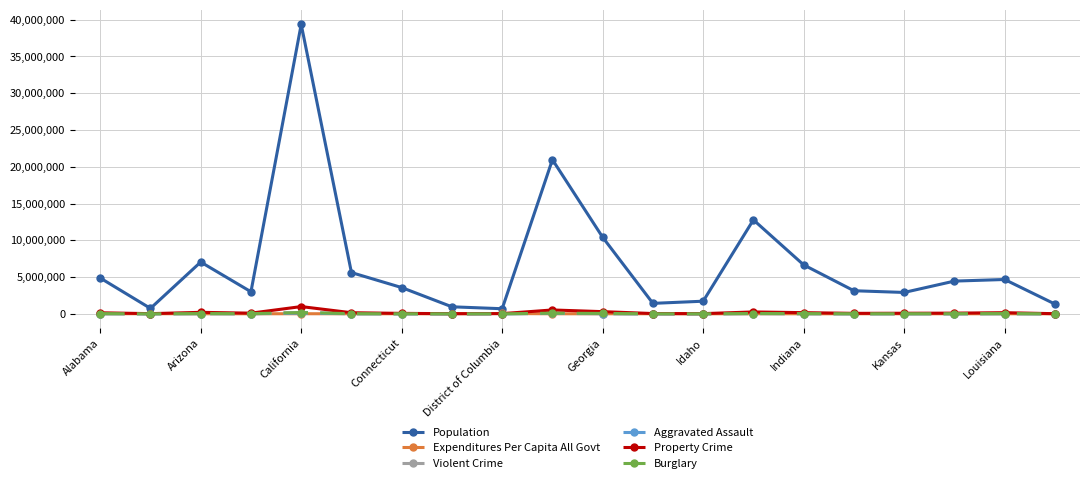

True or false: Population and Property Crime cross at least once.

False